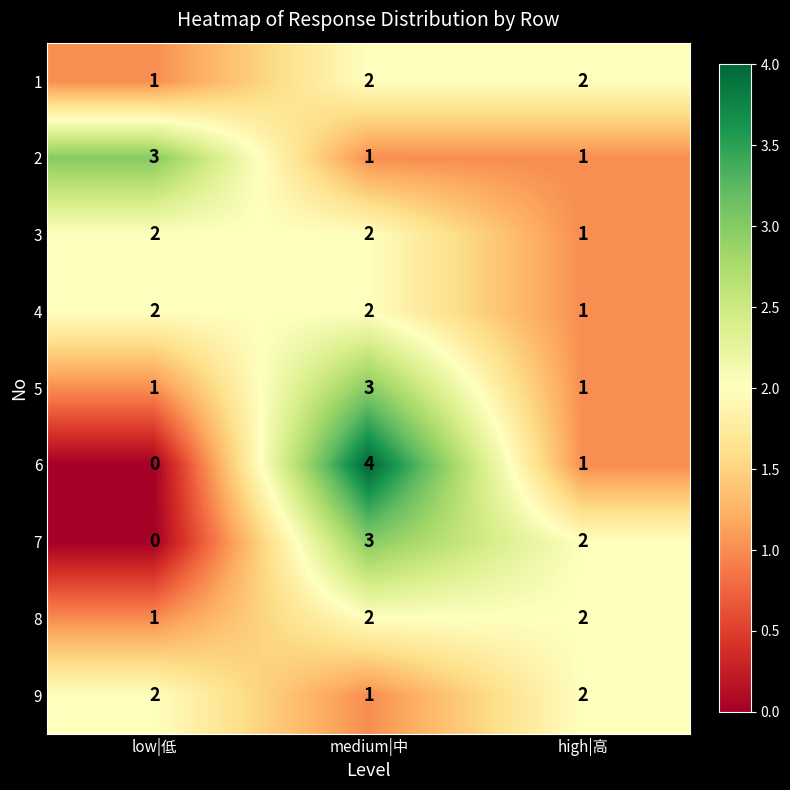

Where is 4 nearest to the value 1?

high|高